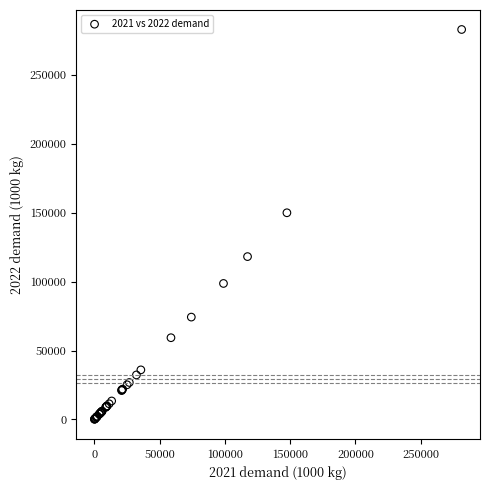

What Y value in the scatter plot is closest to 141535?

149963.0